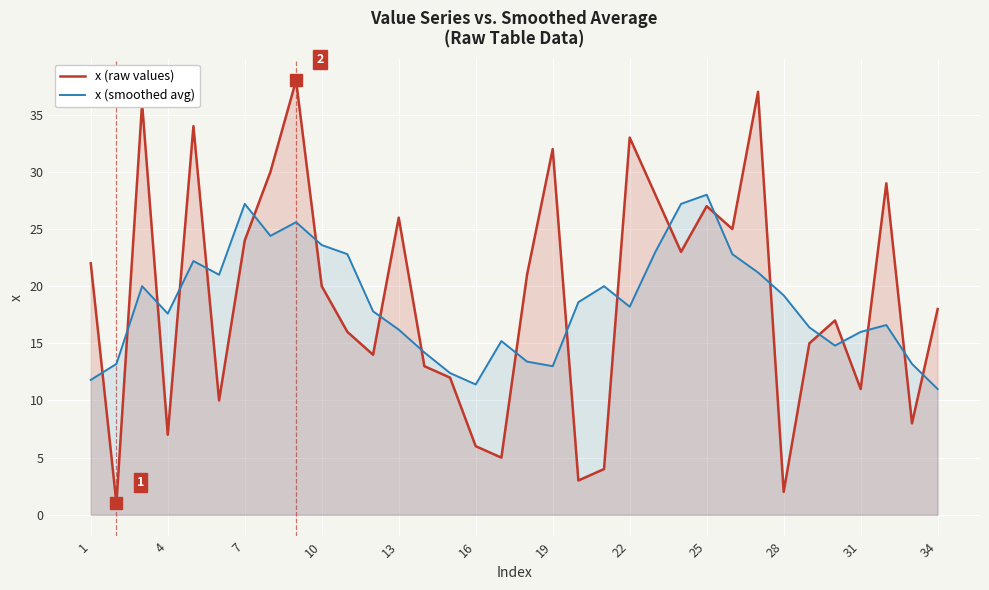

Rank the series by their maximum value, from highest to lowest.

x (raw values), x (smoothed avg)